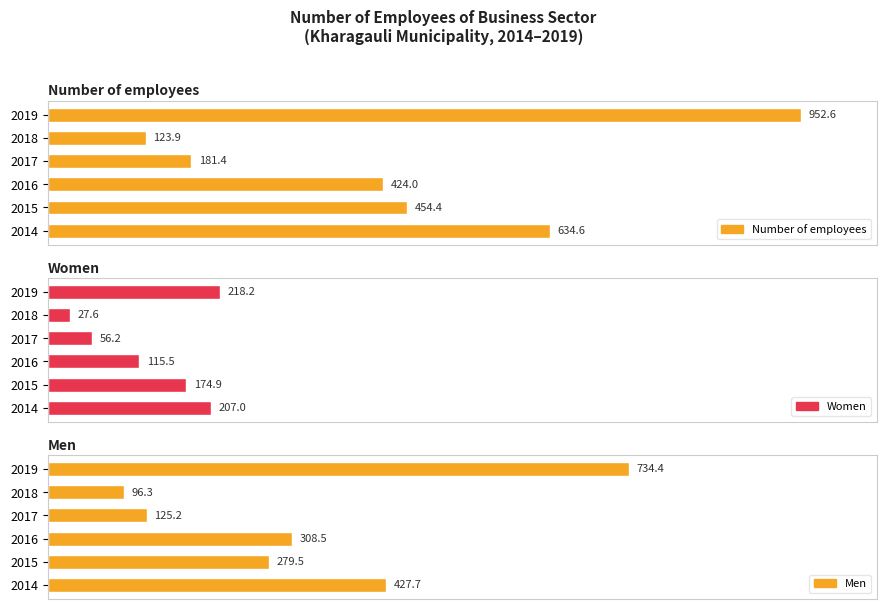

How many values in the Women series exceed 174?

3